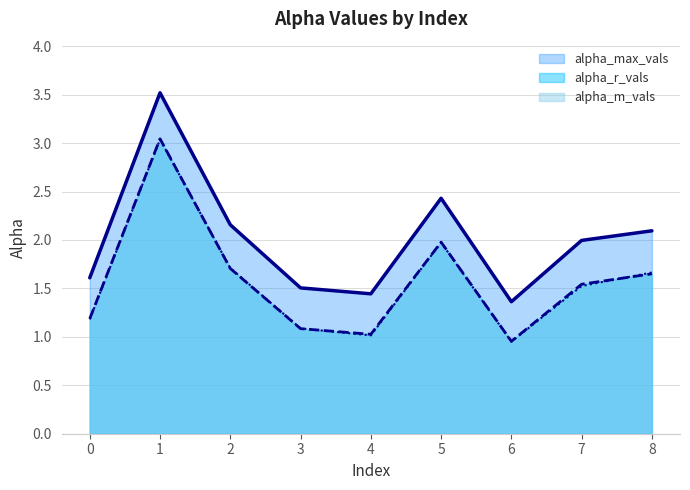

Reading left to right, extract all data points from this chart.

alpha_max_vals: 1.6	3.5	2.2	1.5	1.4	2.4	1.4	2.0	2.1
alpha_r_vals: 1.2	3.0	1.7	1.1	1.0	2.0	1.0	1.5	1.7
alpha_m_vals: 1.2	3.0	1.7	1.1	1.0	2.0	1.0	1.5	1.7